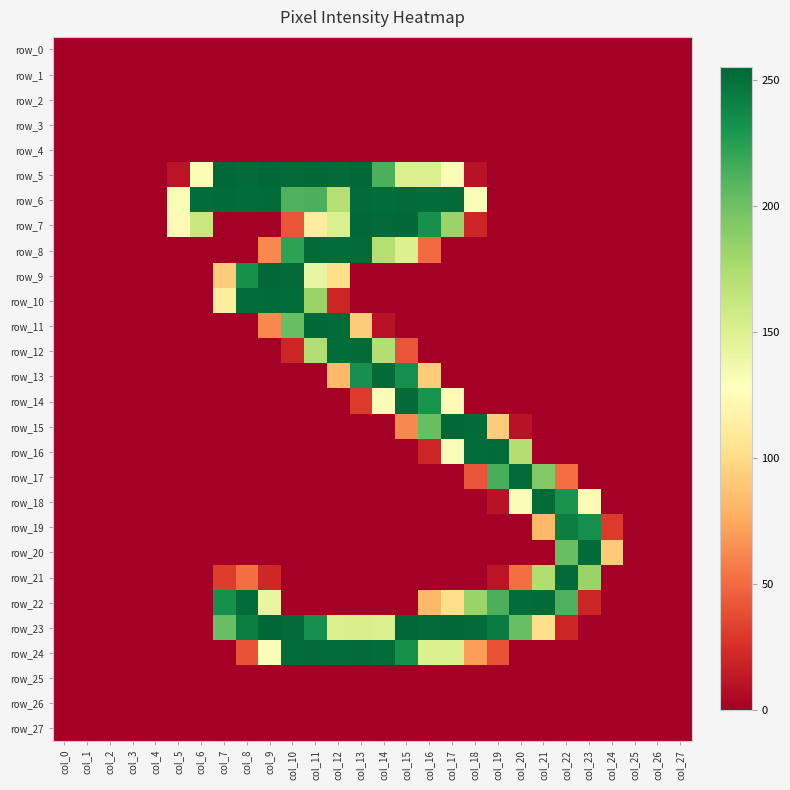

Which label corresponds to the largest value in the chart?

col_9